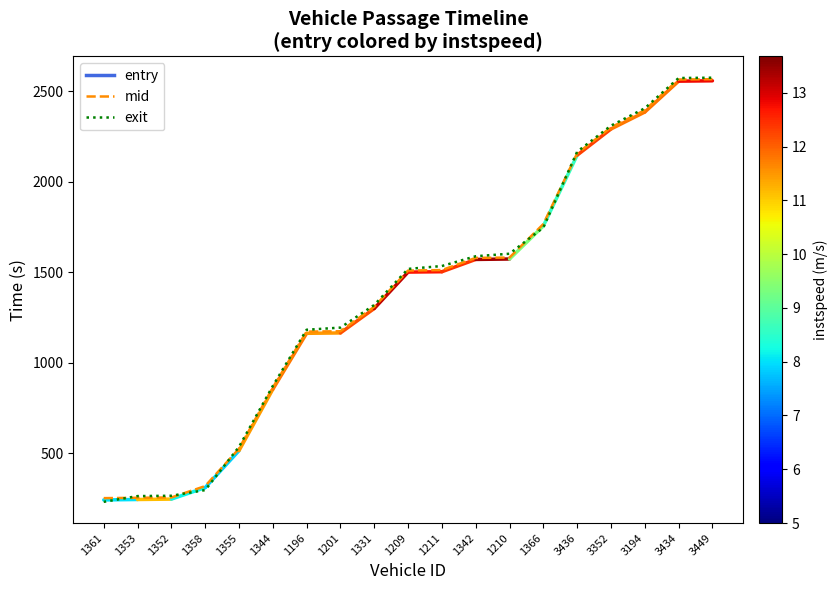

What is the total value across all series at 3449?

5138.6